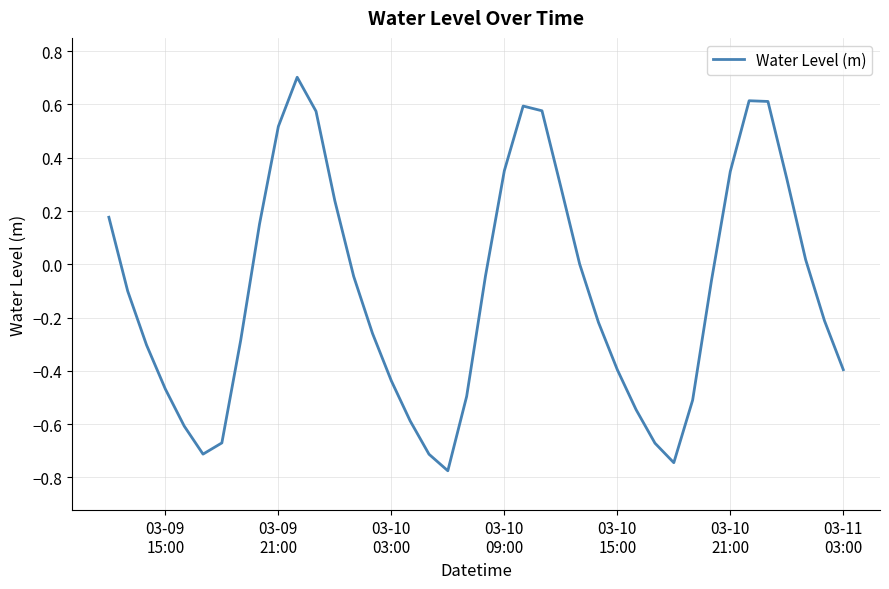

What is the greatest value displayed?

0.7